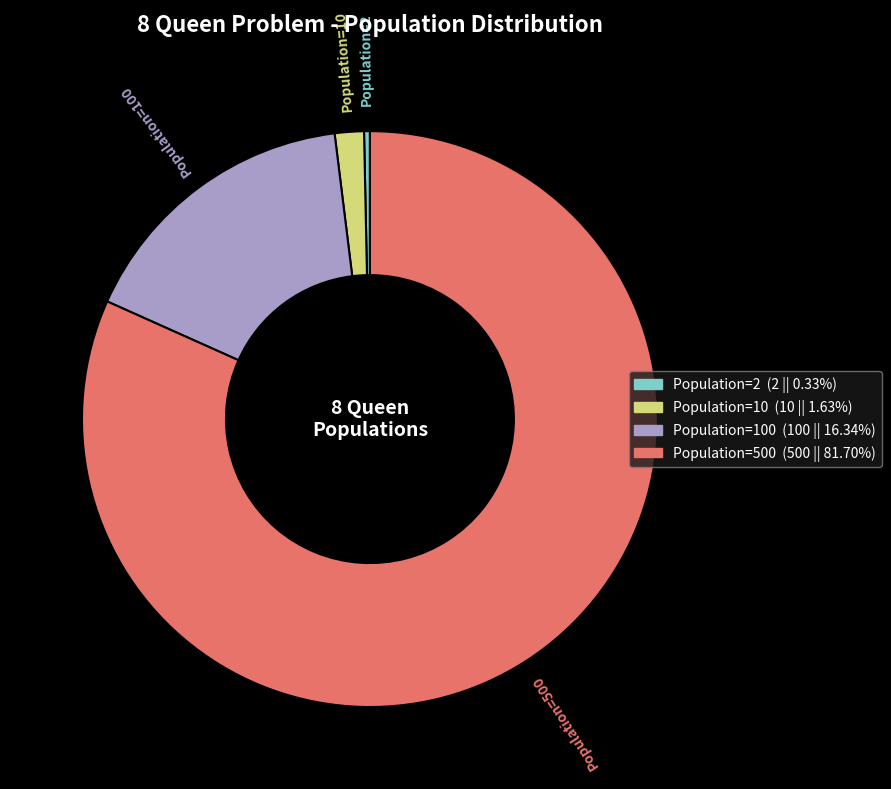

Does any single category account for the majority?

Yes